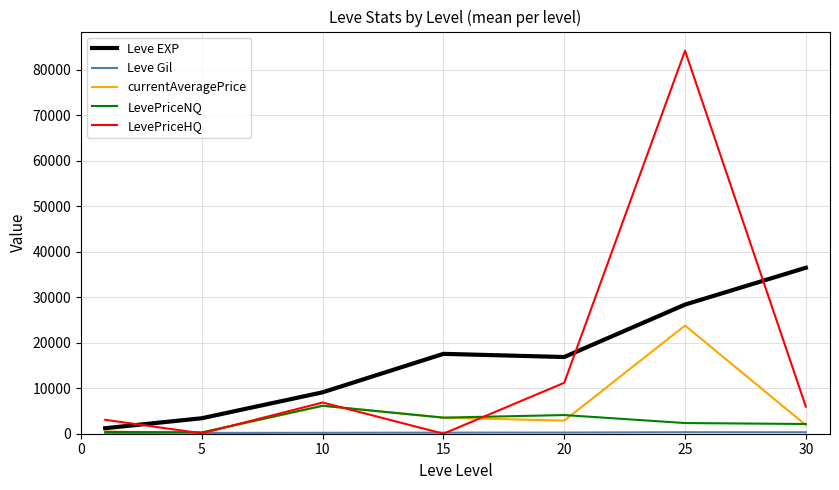

What is the maximum value shown in the chart?

84214.3